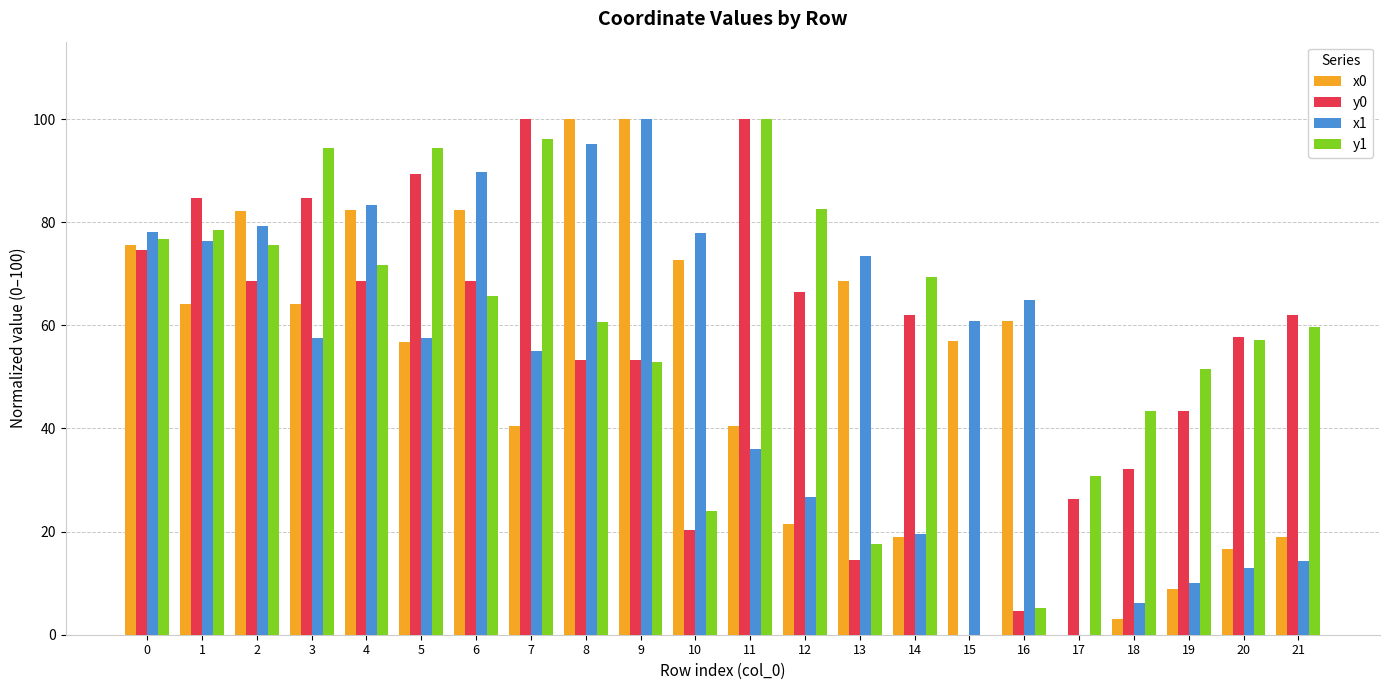

How many positive values does the y1 series have?

21